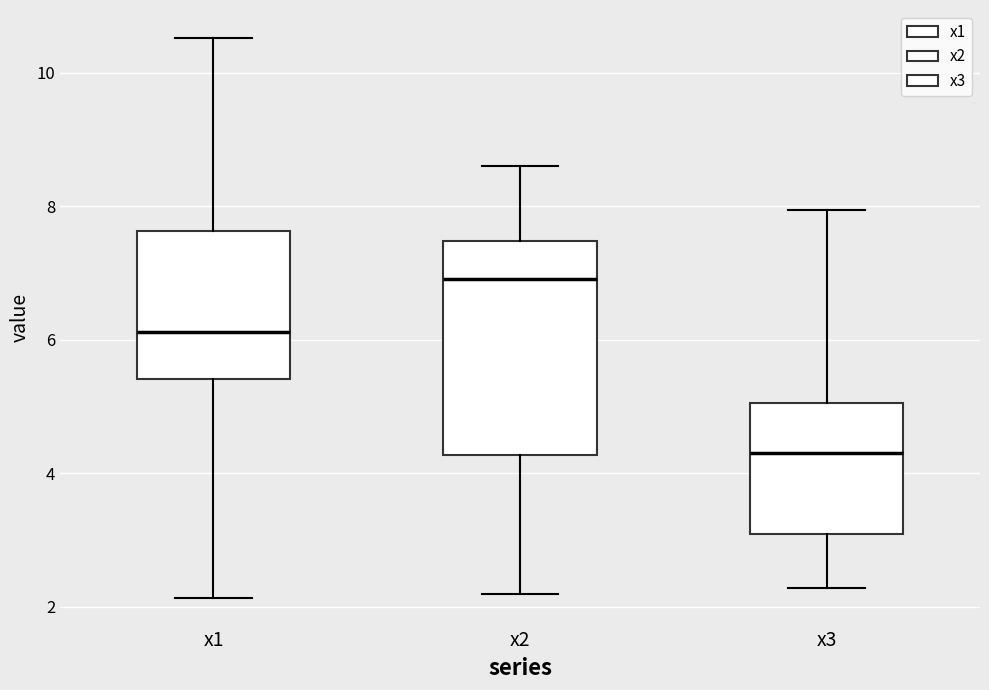

Which box has the highest median line?

x2